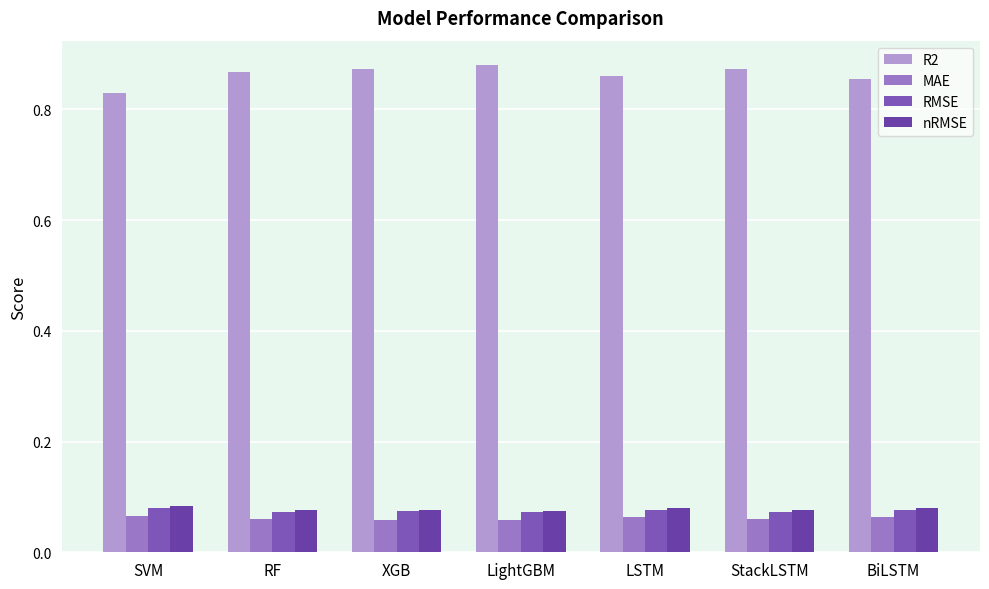

The value of RMSE at SVM is 0.1. True or false?

True